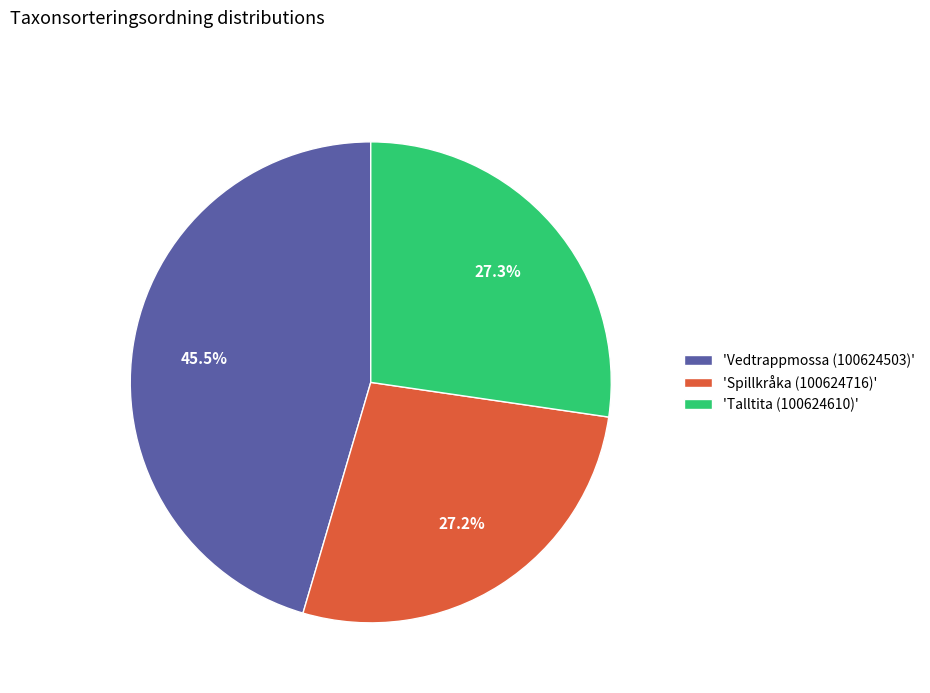

What is the largest slice in the pie chart?

'Vedtrappmossa (100624503)'